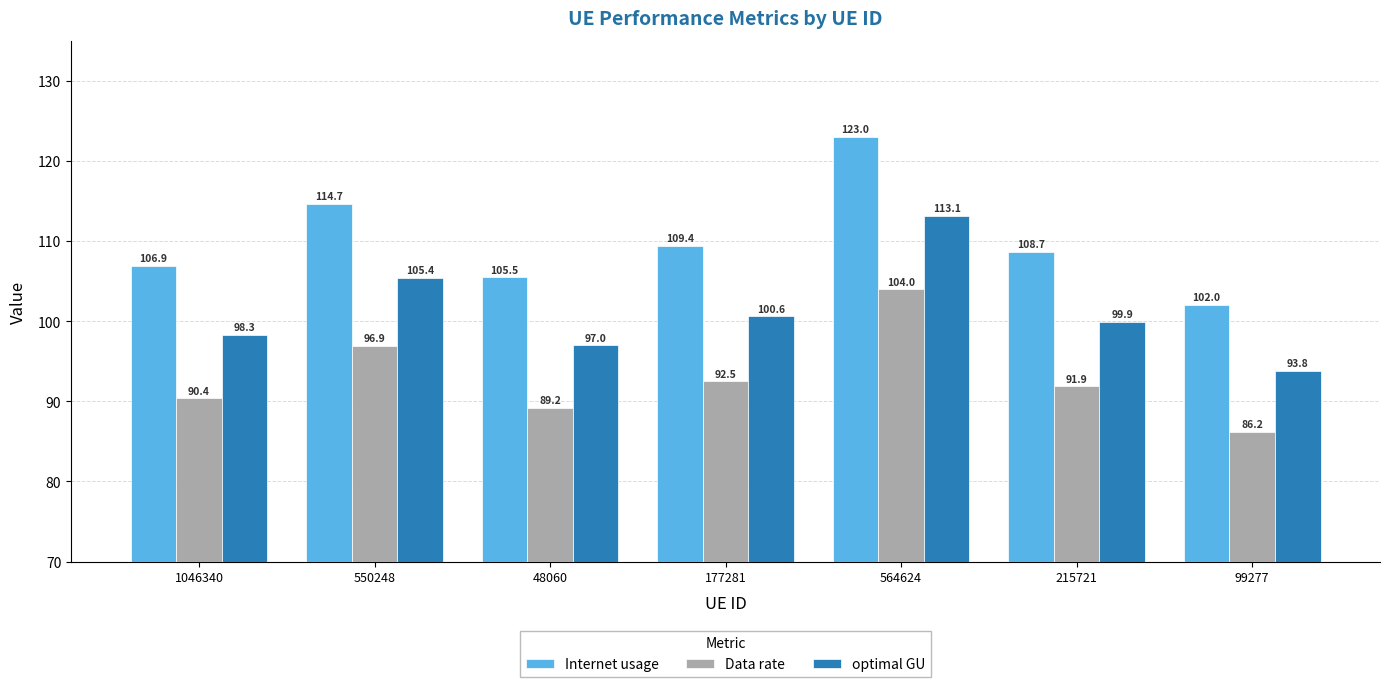

Reading left to right, what are all the values shown in this chart?

Internet usage: 1046340=106.9	550248=114.7	48060=105.5	177281=109.4	564624=123.0	215721=108.7	99277=102.0
Data rate: 1046340=90.4	550248=96.9	48060=89.2	177281=92.5	564624=104.0	215721=91.9	99277=86.2
optimal GU: 1046340=98.3	550248=105.4	48060=97.0	177281=100.6	564624=113.1	215721=99.9	99277=93.8